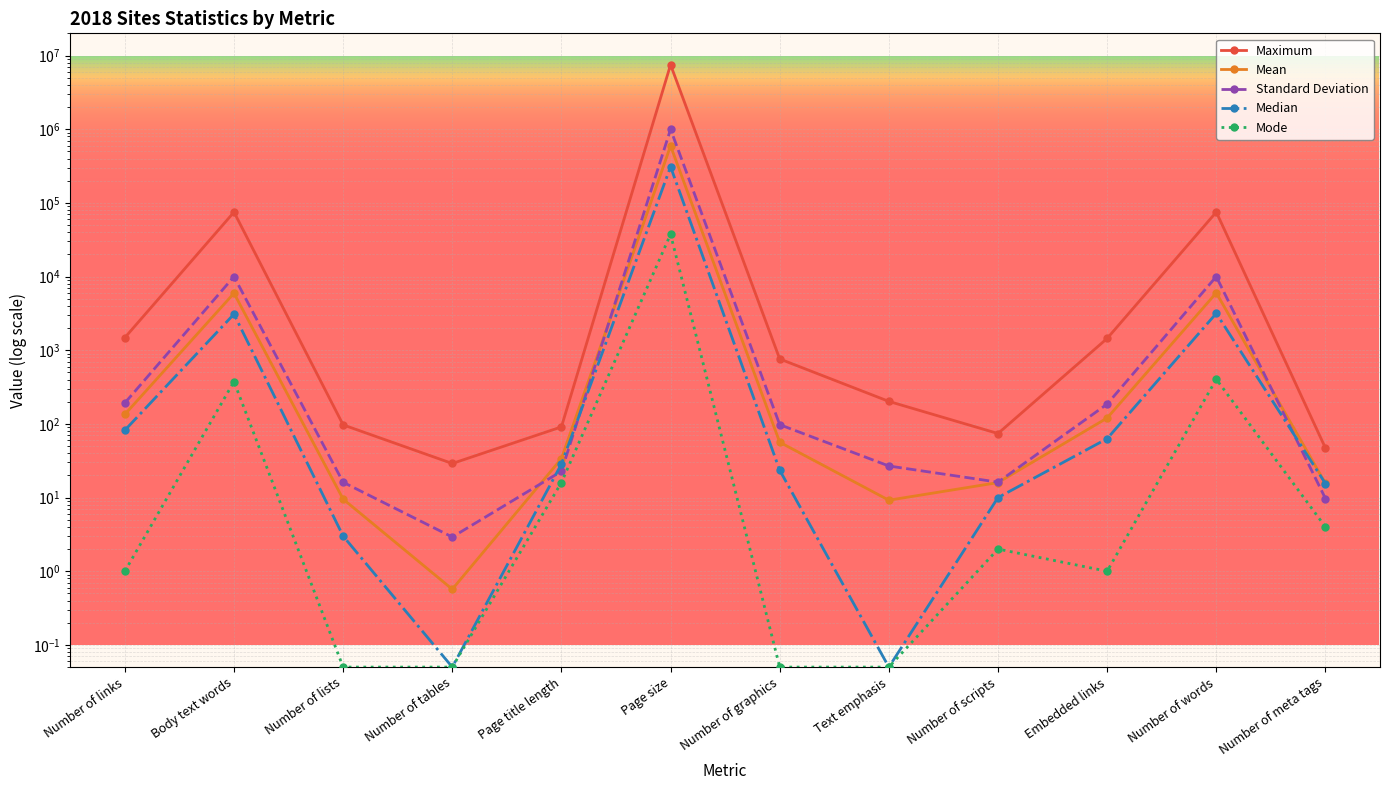

What is the difference between the maximum and minimum values in the Mean series?

594193.4